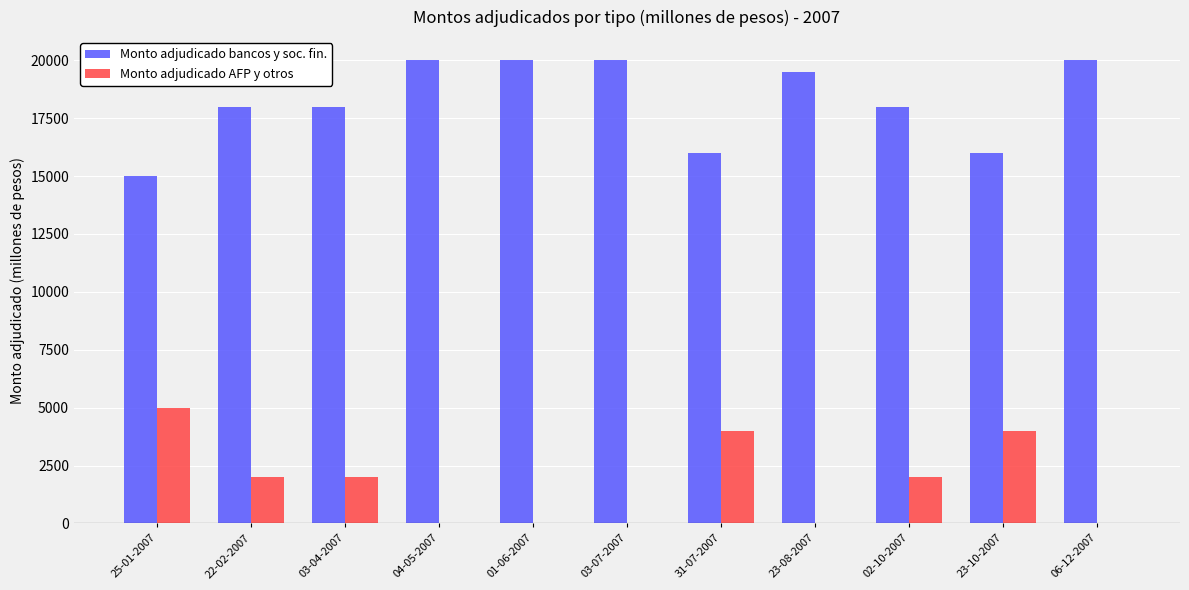

Is the value of Monto adjudicado AFP y otros at 23-08-2007 greater than the value of Monto adjudicado bancos y soc. fin. at 23-08-2007?

No